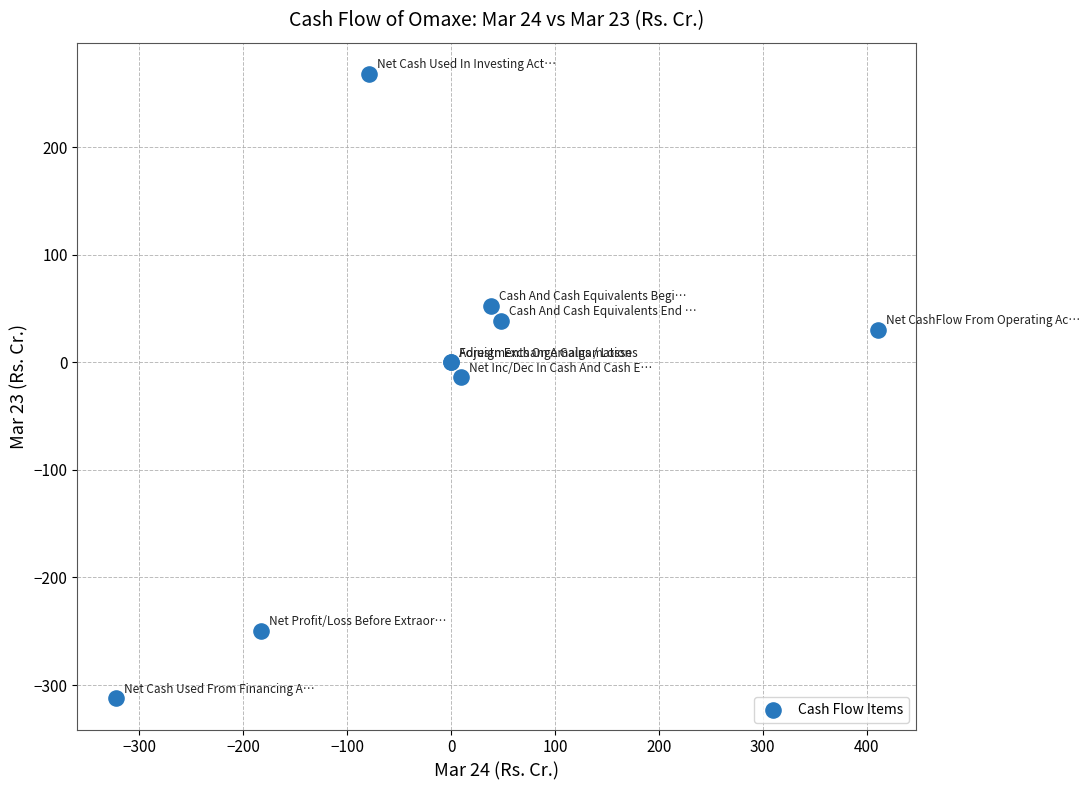

What Y value in the scatter plot is closest to -22?

-13.9